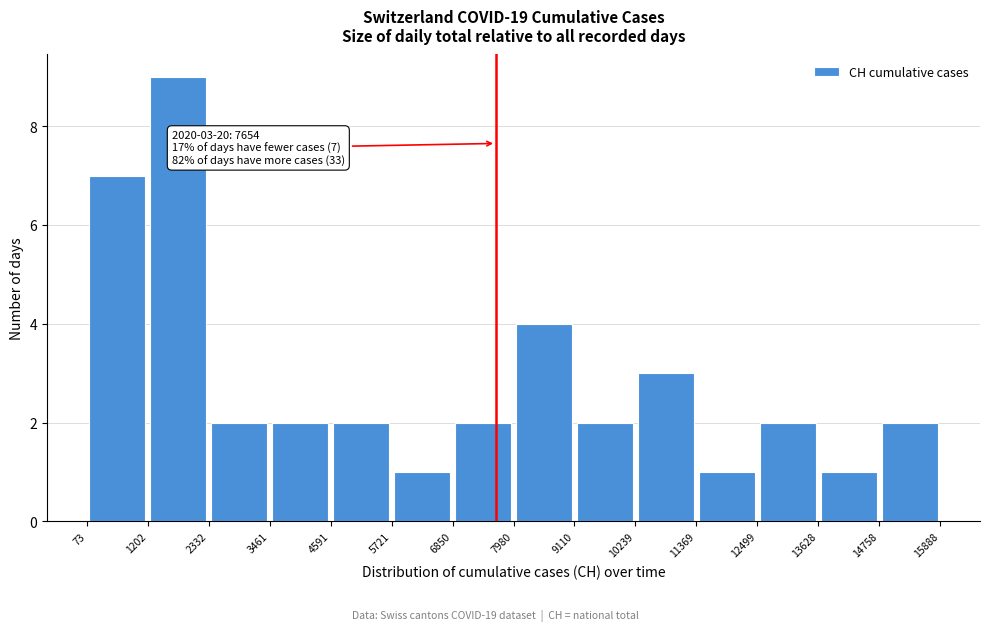

Over which range of the x-axis is the bar tallest?

1202 to 2332